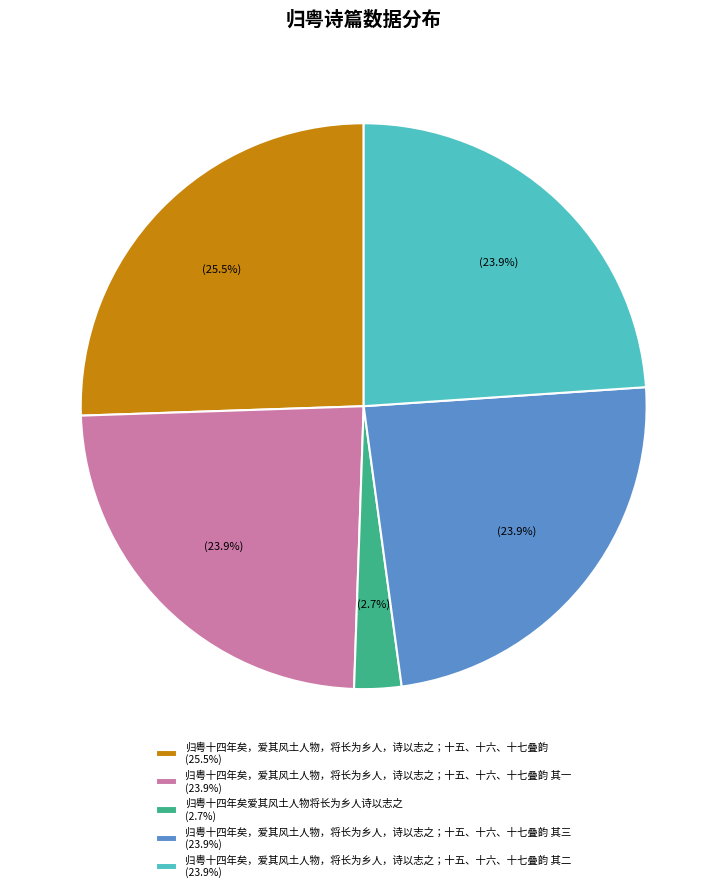

Is 归粤十四年矣，爱其风土人物，将长为乡人，诗以志之；十五、十六、十七叠韵 其三 (23.9%) the majority of the pie?

No